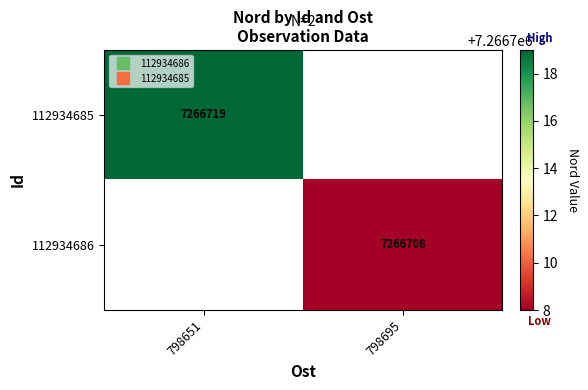

True or false: 112934686 has a value of 7266708 at 798695.

True